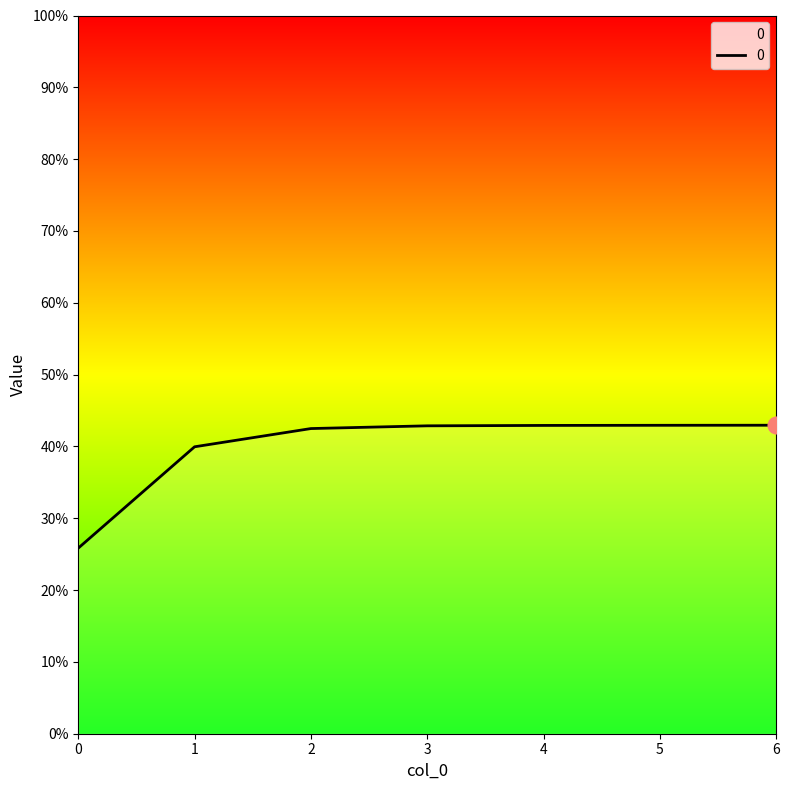

What is the value of the 6th point from the left?

0.4